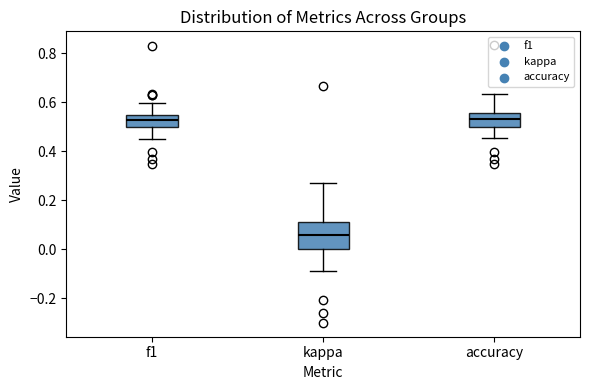

Reading left to right, read every box against the y-axis: the position of its median line, the range the box covers, and the ends of its whiskers. The values are not printed on the chart, so give them approximately, as read against the axis.

f1: median 0.52, box 0.50 to 0.54, whiskers 0.46 to 0.60
kappa: median 0.06, box 0.00 to 0.12, whiskers -0.08 to 0.26
accuracy: median 0.54, box 0.50 to 0.56, whiskers 0.46 to 0.64